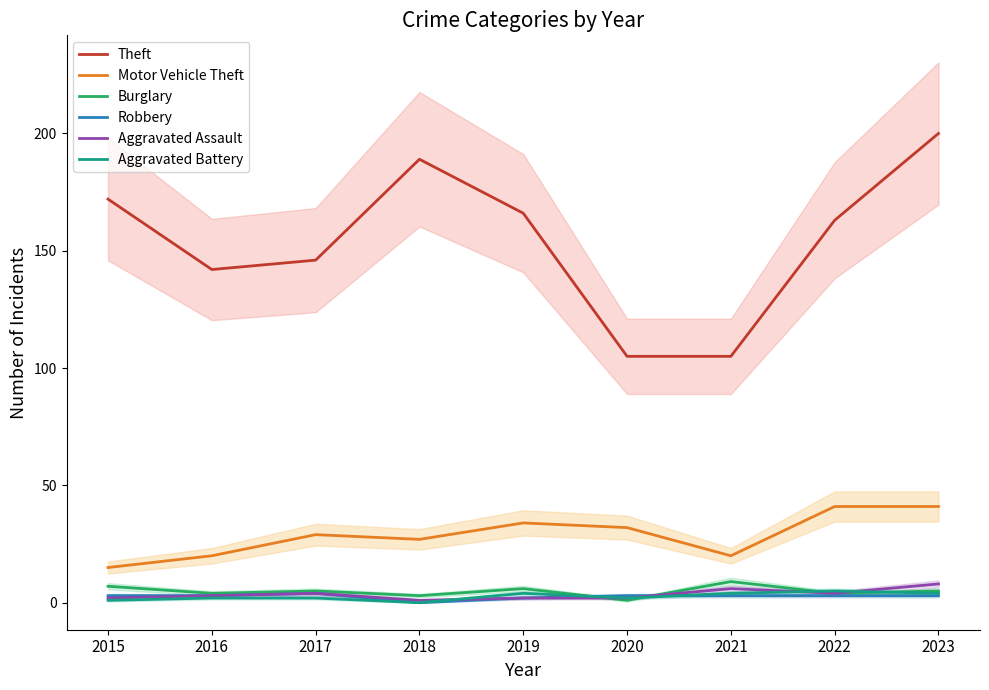

Read the Theft value at 2015, to the nearest 10.

170